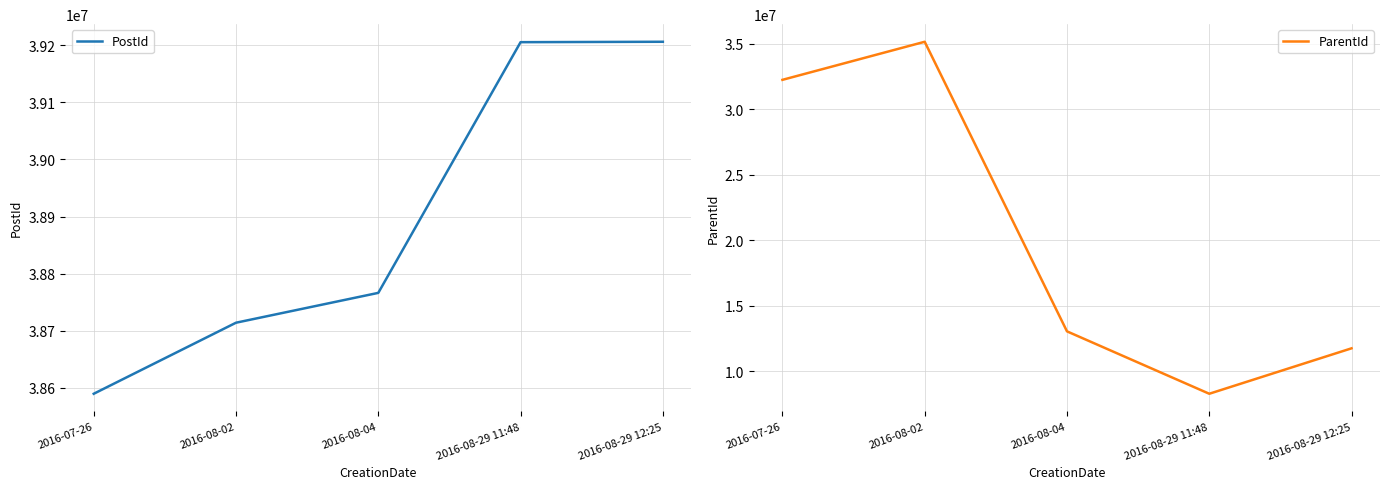

Reading left to right, list all the values displayed in this chart.

PostId: 38589446	38713955	38766253	39205597	39206309
ParentId: 32228924	35135043	13032932	8269618	11737570